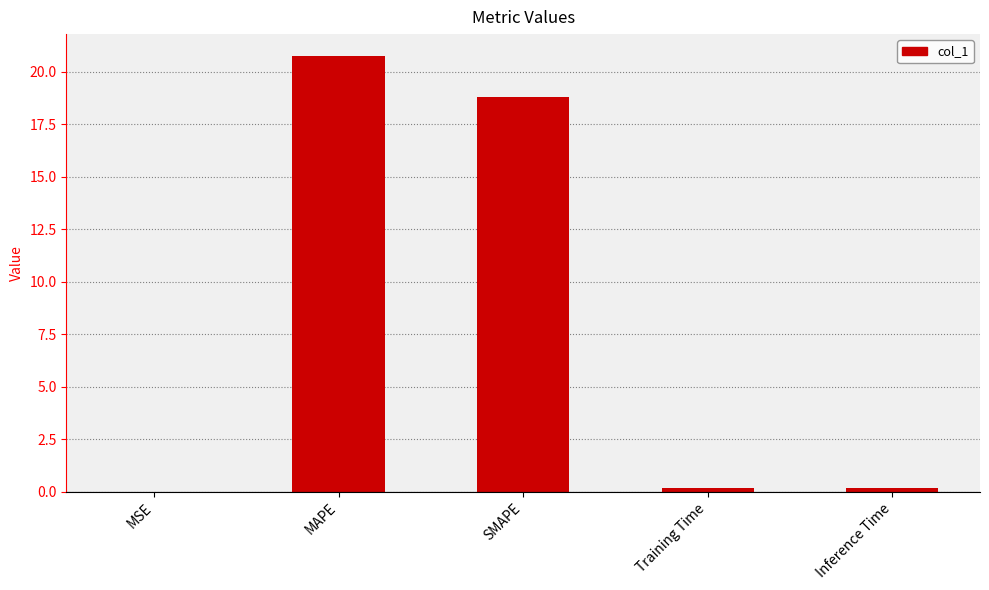

What is the maximum value shown in the chart?

20.7